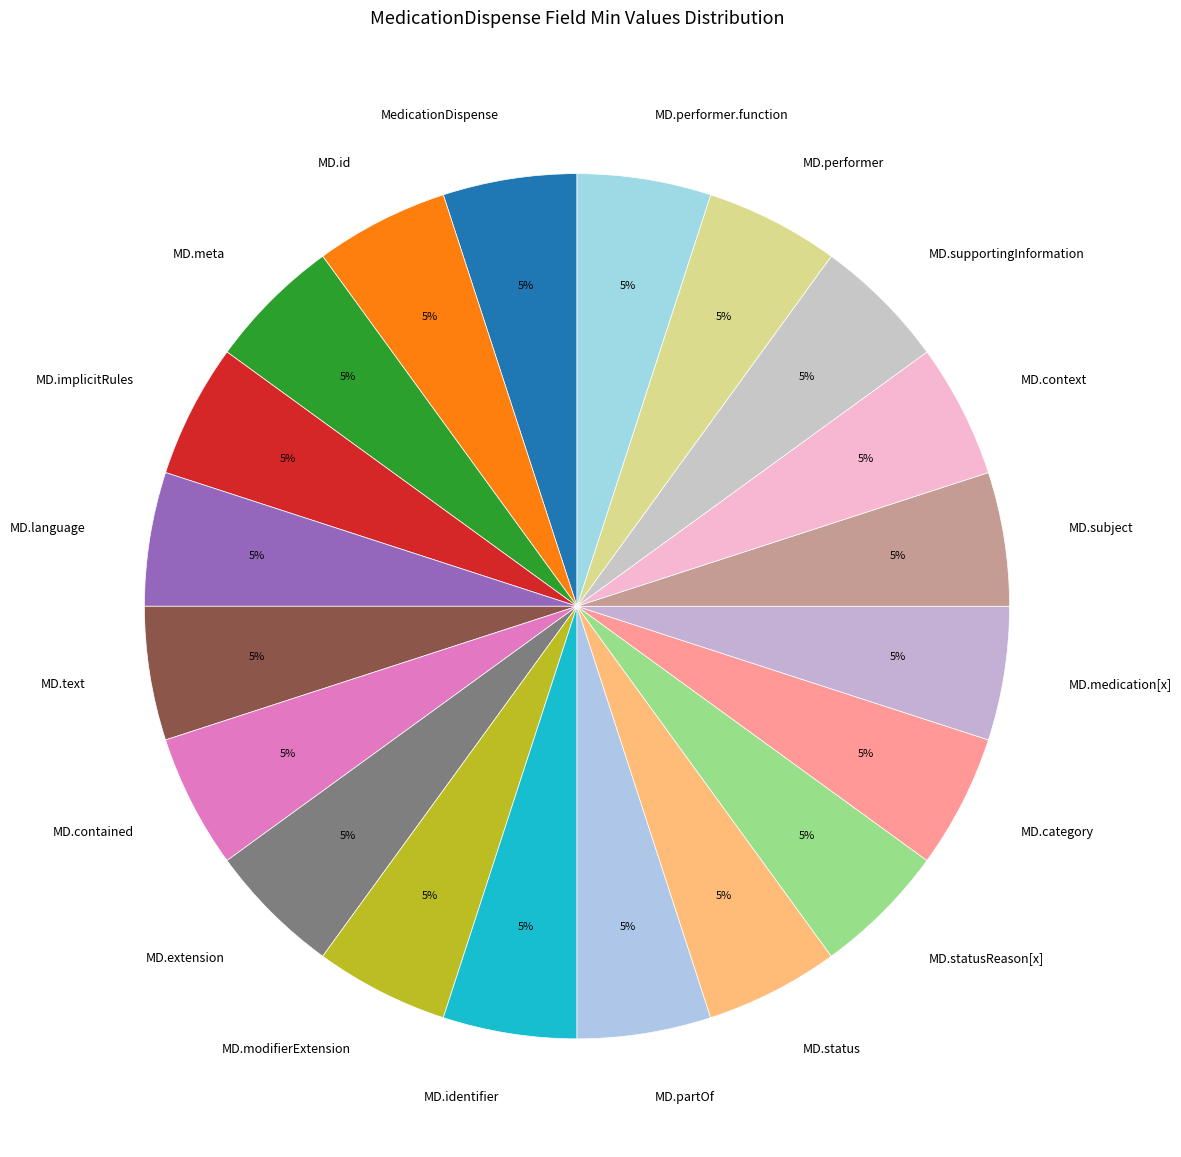

Is it true that MD.subject is 1% of the pie?

False